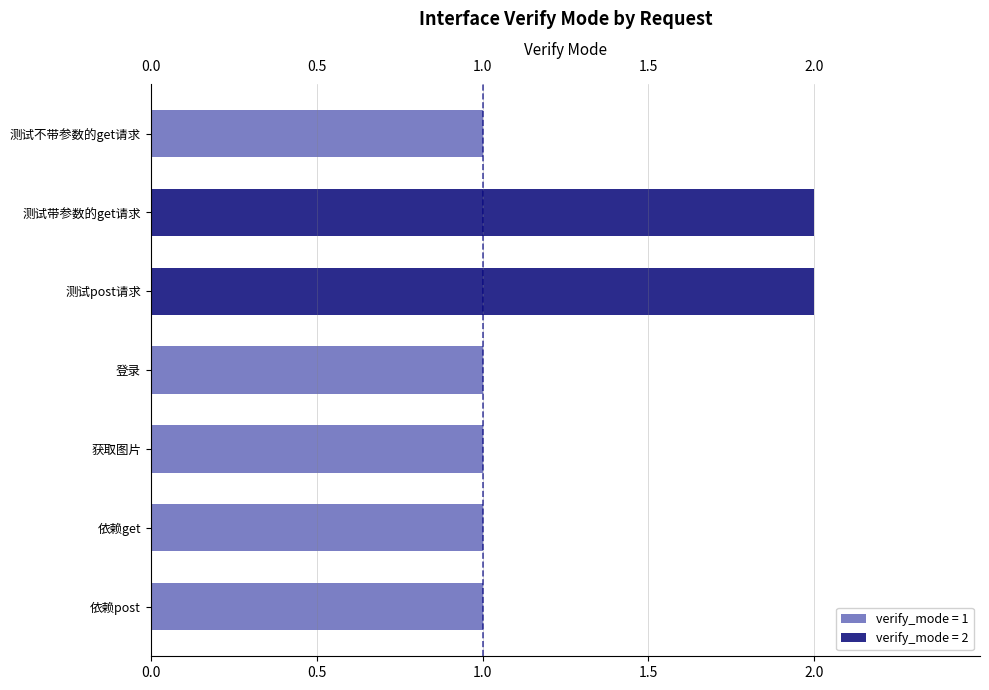

True or false: the data shows 2 at 测试带参数的get请求.

True